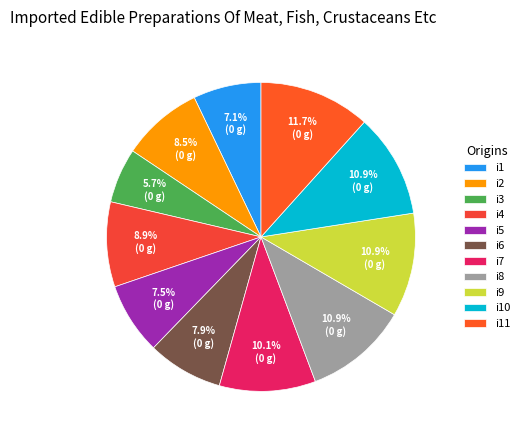

To the nearest percent, what portion does i6 represent?

8%